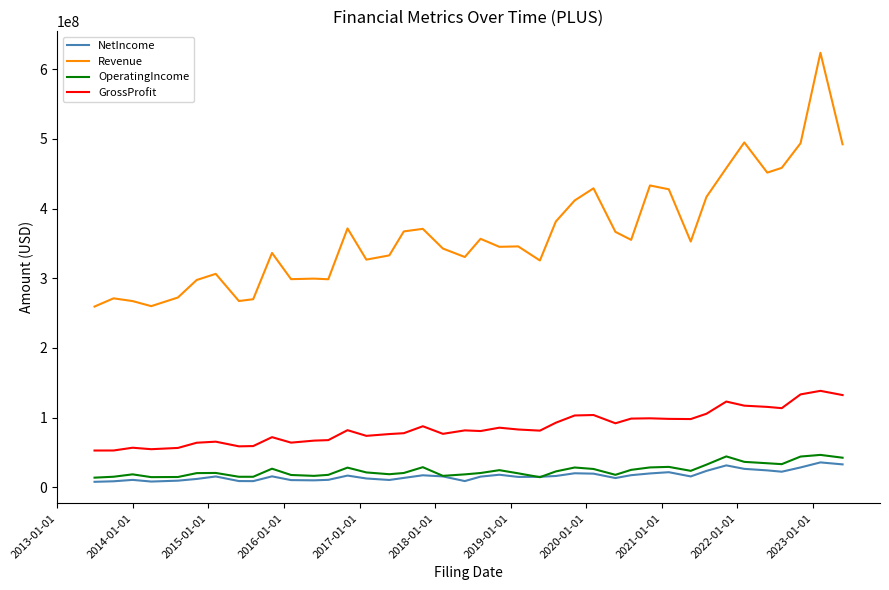

How many values in the GrossProfit series are below 81933000?

20